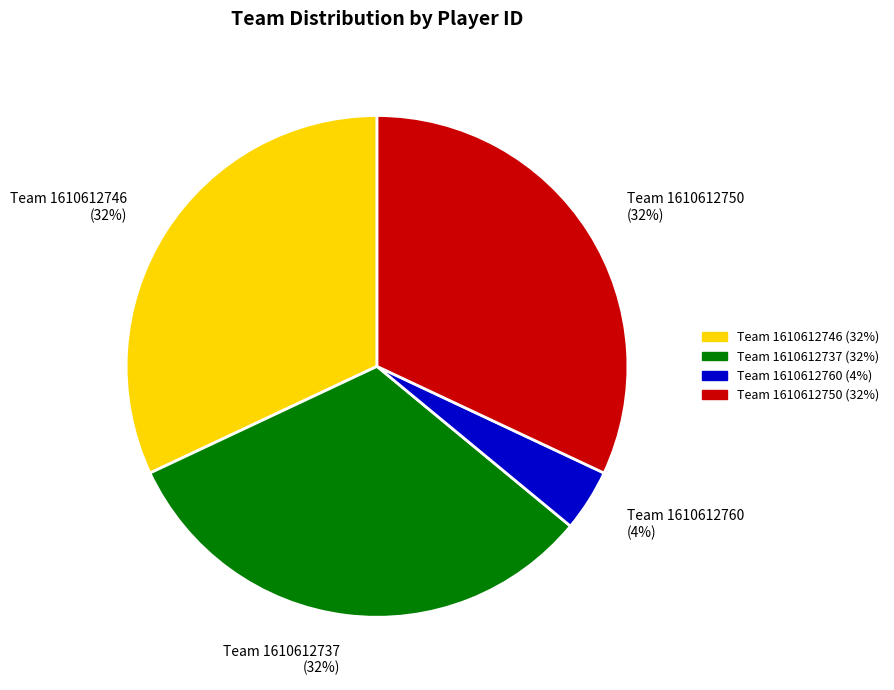

What is the ratio of the value at Team 1610612737 to the value at Team 1610612760?

8.0